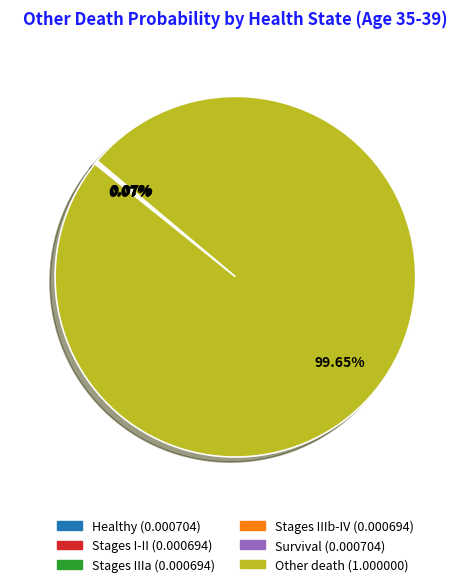

Does any single category account for the majority?

Yes